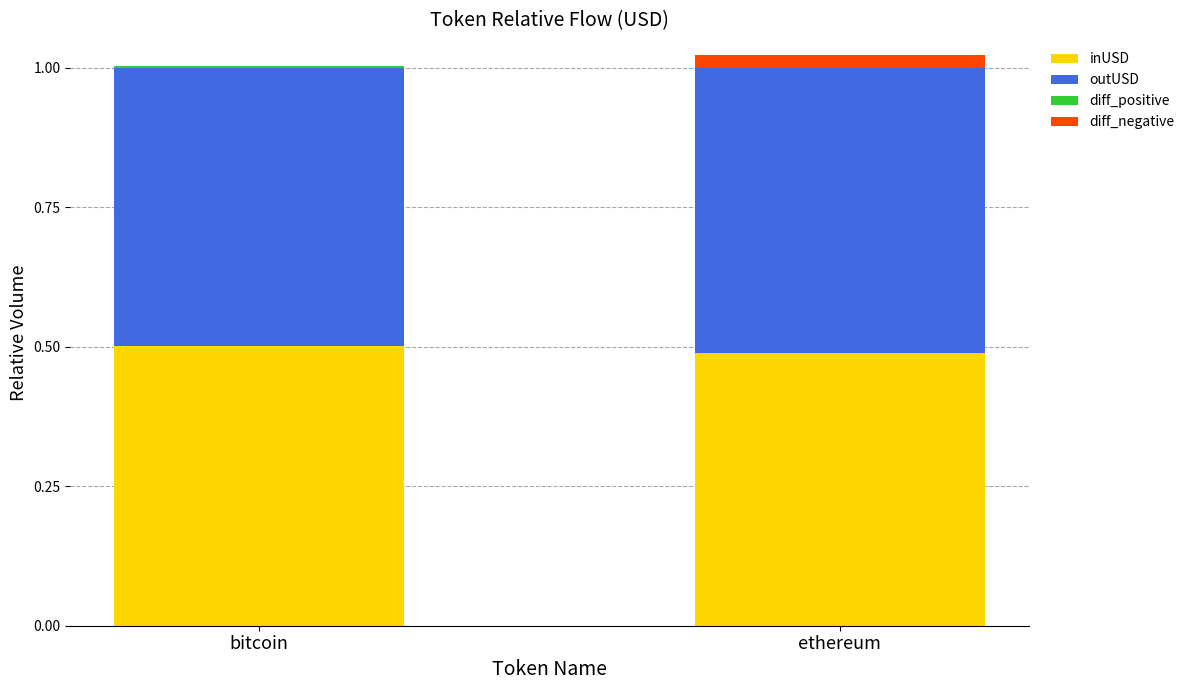

True or false: inUSD has a value of 0.5 at bitcoin.

True